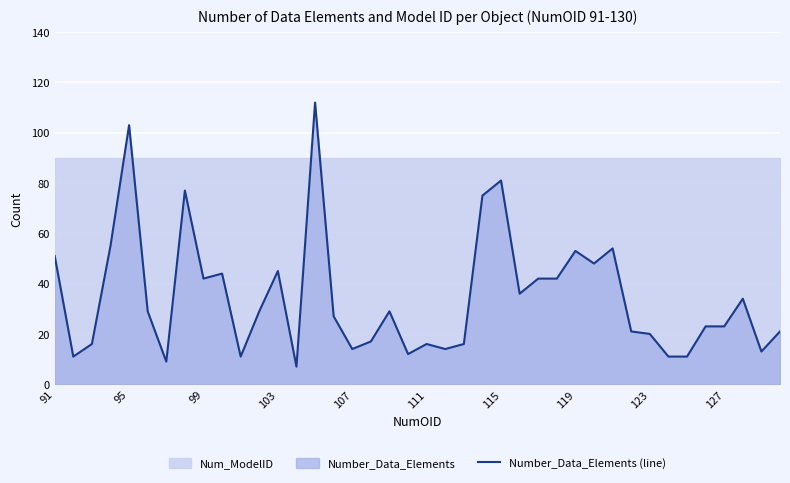

Is it true that Number_Data_Elements (line) equals 44 at 115?

False